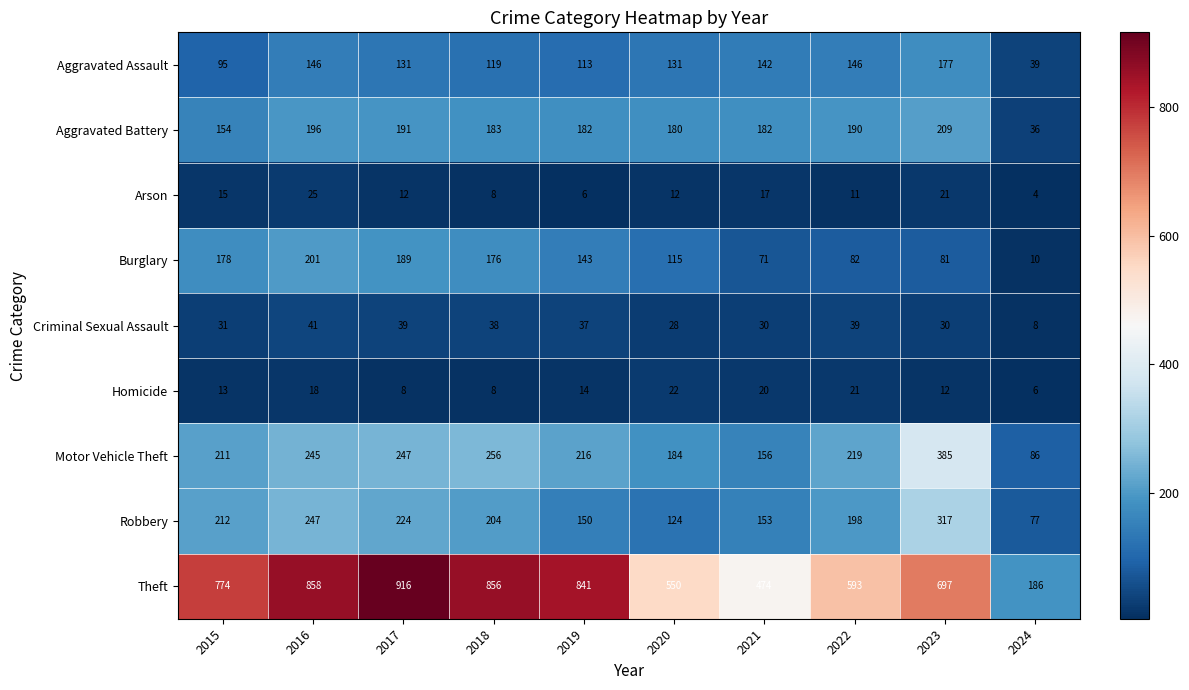

What is the spread (max minus min) of values at 2021?

457